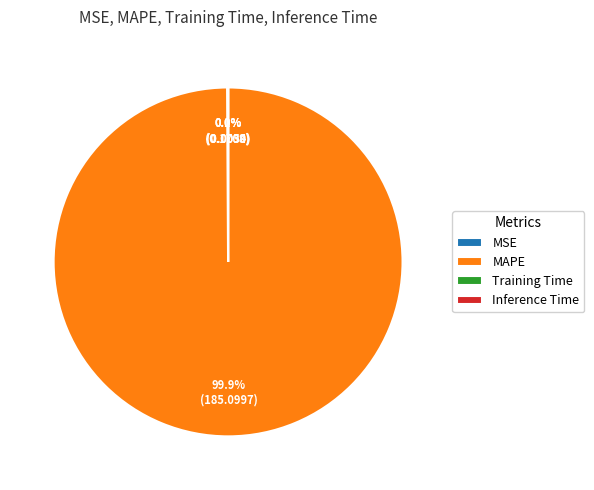

Which category has the biggest portion of the pie?

MAPE